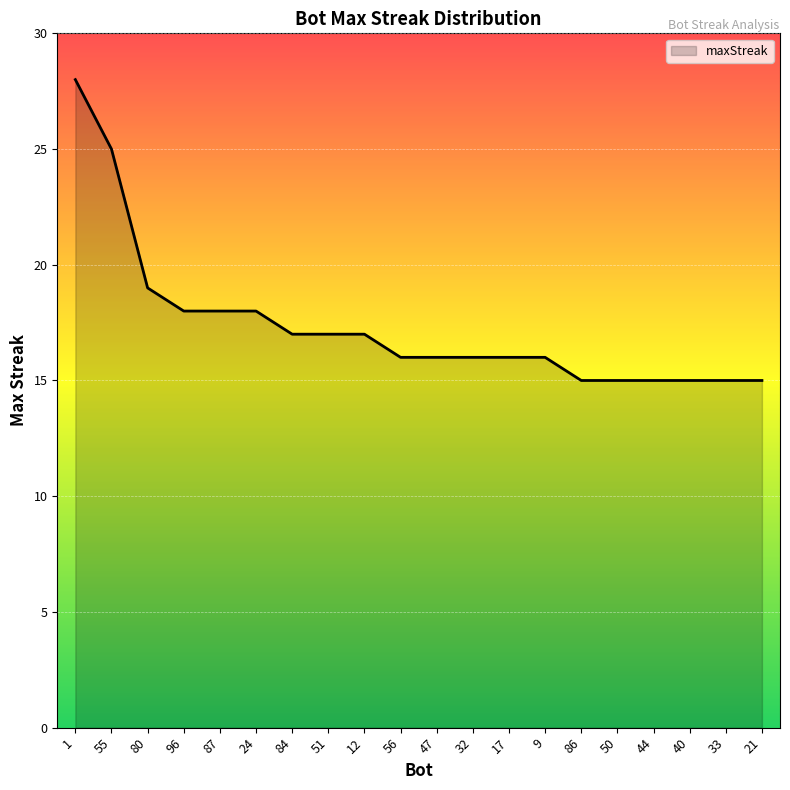

How many distinct data groups are displayed?

1